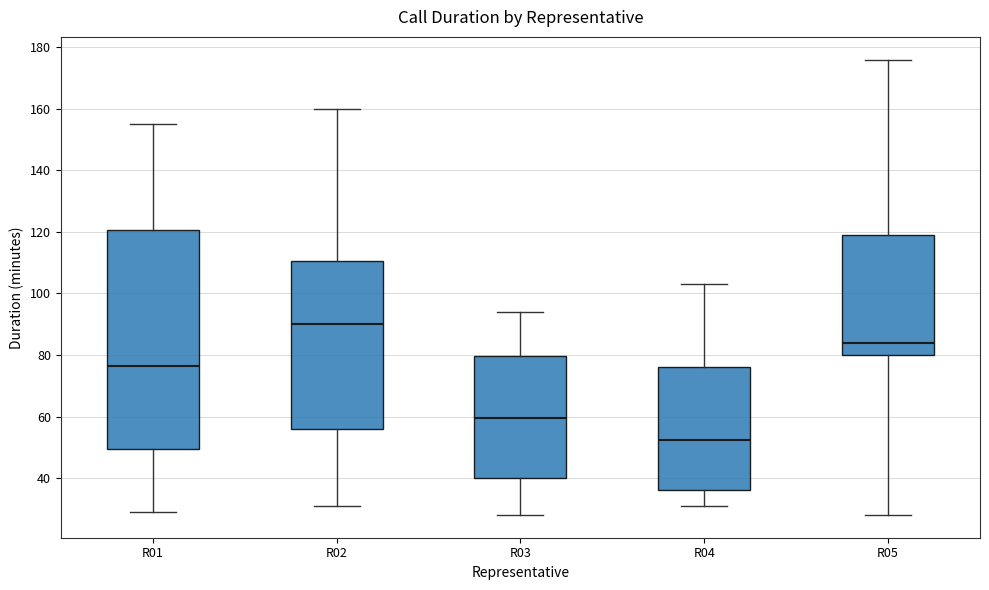

Where is the lower edge of the box for R02 on the y-axis? The values are not printed on the chart, so give them approximately, as read against the axis.

56